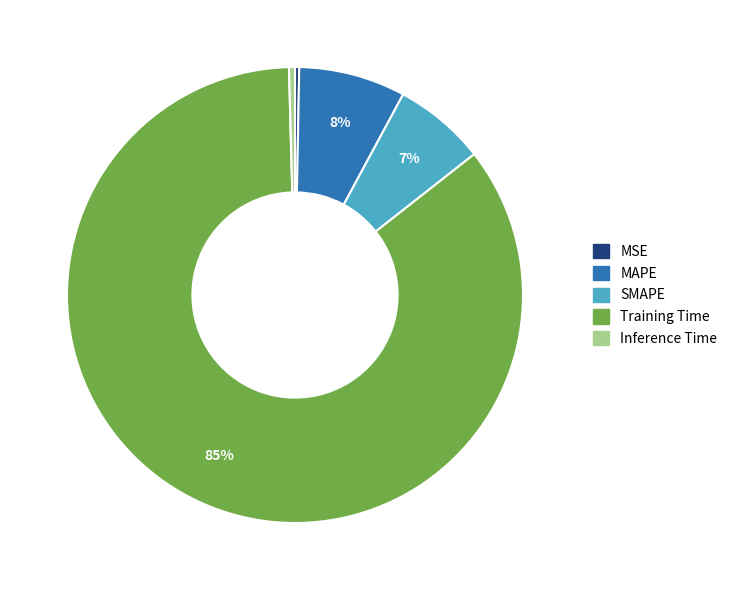

Count the number of slices in the pie.

5